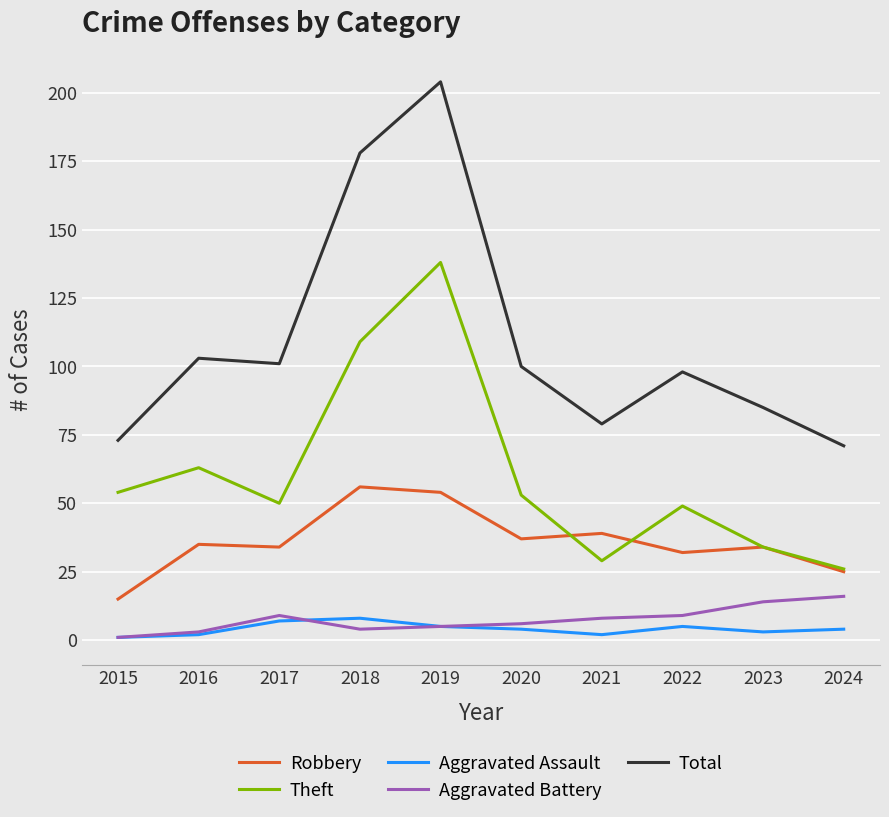

What is the greatest value displayed?

204